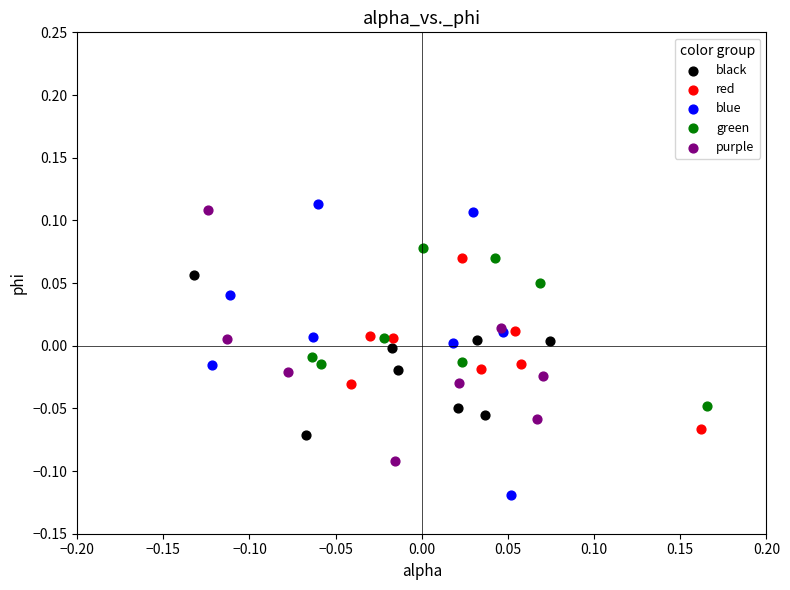

Which series reaches the minimum Y coordinate?

blue